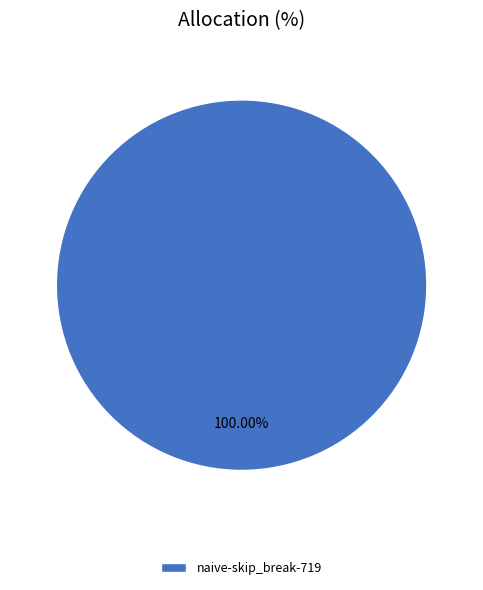

Rank the categories by value from lowest to highest.

naive-skip_break-719